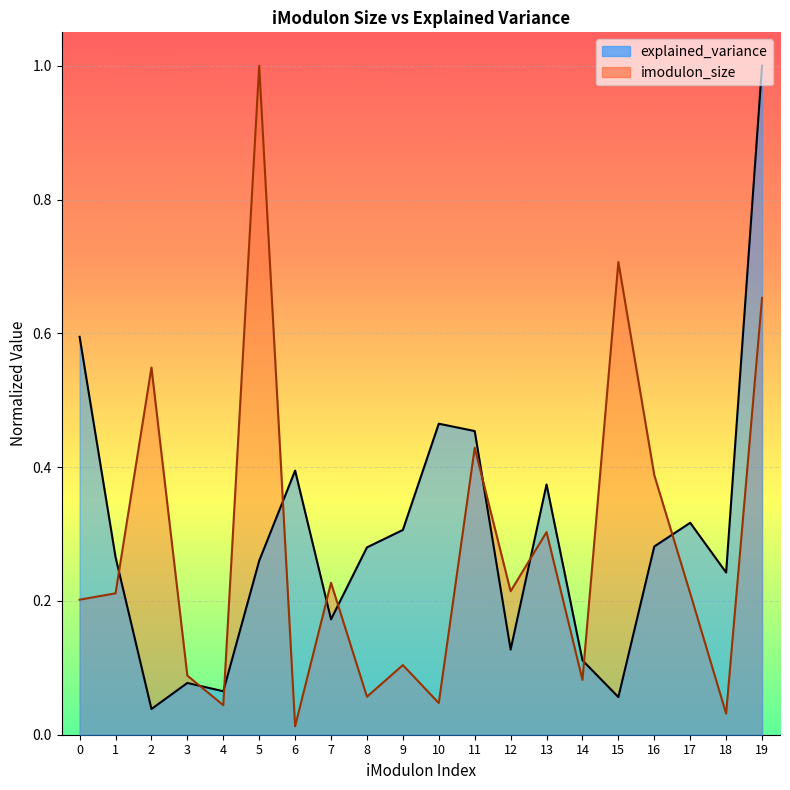

Reading left to right, transcribe all the data shown in this chart.

explained_variance: 0=0.6	1=0.3	2=0.0	3=0.1	4=0.1	5=0.3	6=0.4	7=0.2	8=0.3	9=0.3	10=0.5	11=0.5	12=0.1	13=0.4	14=0.1	15=0.1	16=0.3	17=0.3	18=0.2	19=1.0
imodulon_size: 0=0.2	1=0.2	2=0.5	3=0.1	4=0.0	5=1.0	6=0.0	7=0.2	8=0.1	9=0.1	10=0.0	11=0.4	12=0.2	13=0.3	14=0.1	15=0.7	16=0.4	17=0.2	18=0.0	19=0.7